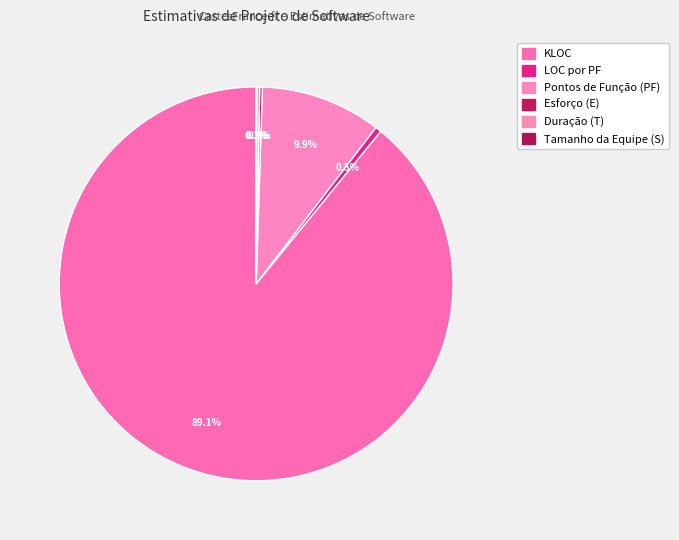

Combined, what portion of the pie is Esforço (E) and KLOC?

89.3%